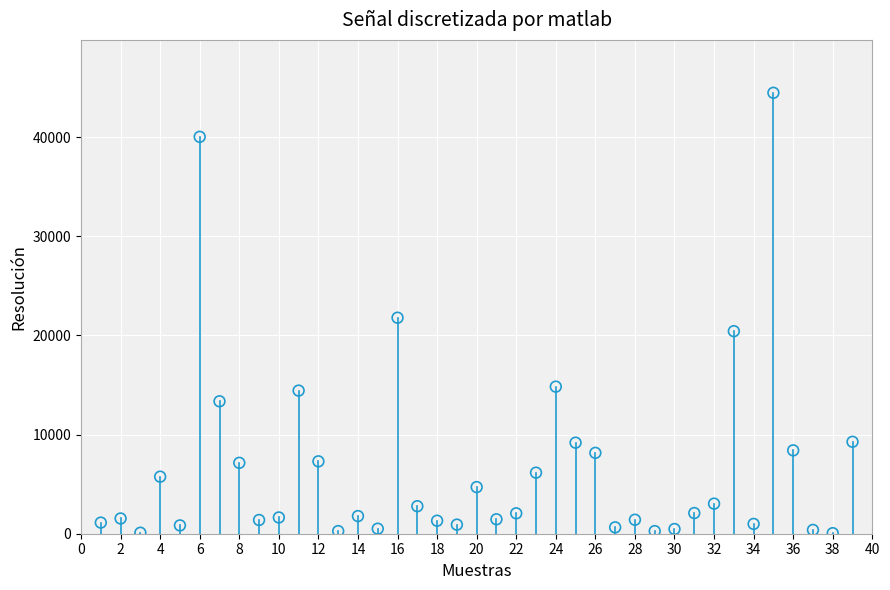

What is the range of Y values (max minus min)?

44428